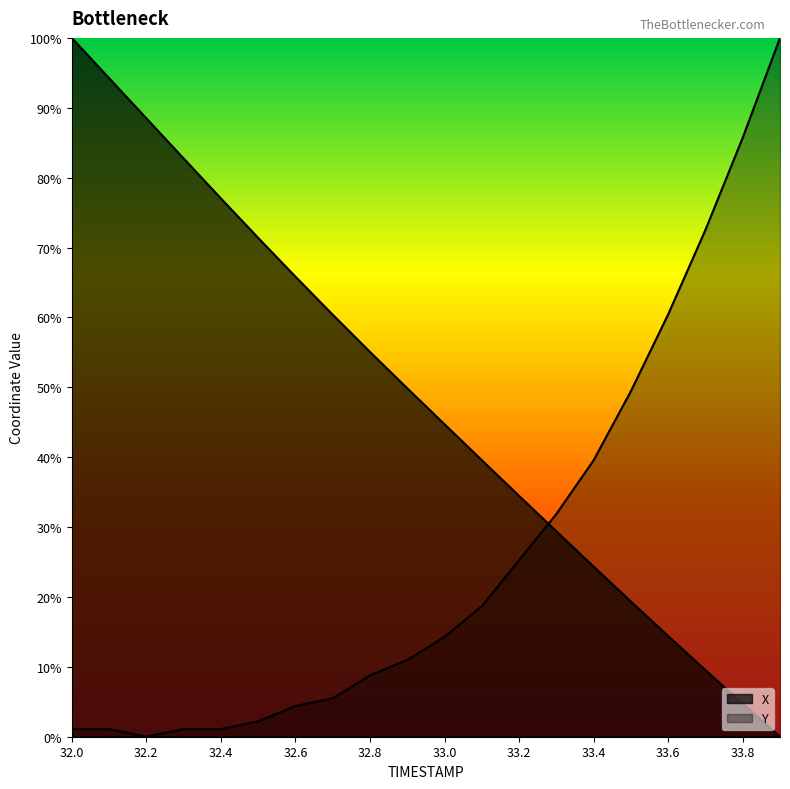

True or false: Y has more than 1 interior local peaks.

False